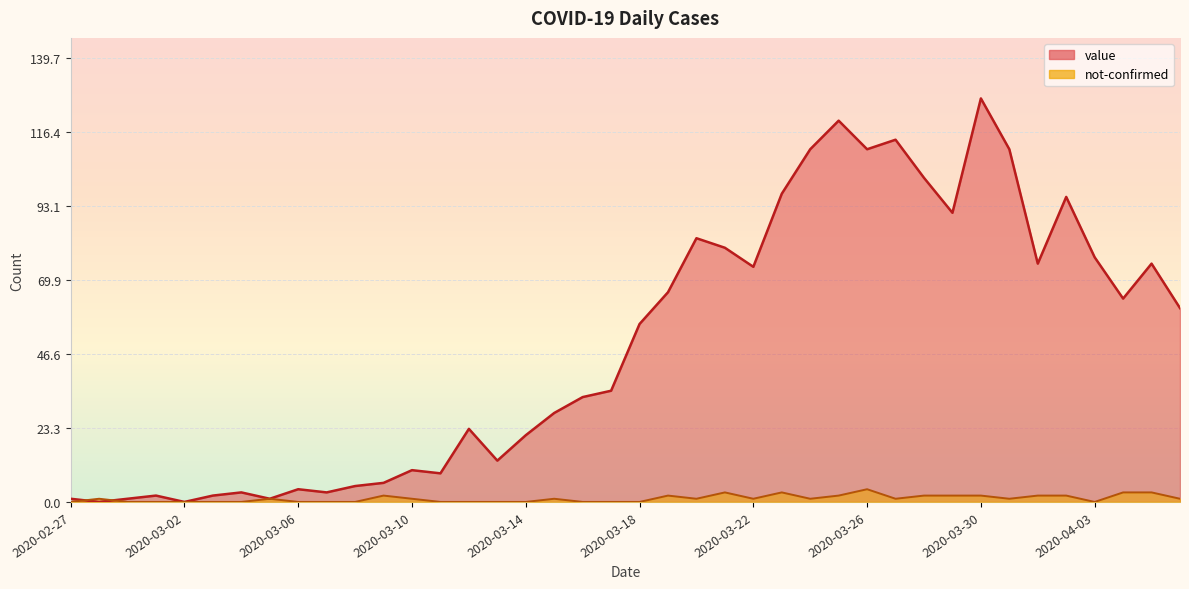

Reading right to left, list all the values displayed in this chart.

value: 61	75	64	77	96	75	111	127	91	102	114	111	120	111	97	74	80	83	66	56	35	33	28	21	13	23	9	10	6	5	3	4	1	3	2	0	2	1	0	1
not-confirmed: 1	3	3	0	2	2	1	2	2	2	1	4	2	1	3	1	3	1	2	0	0	0	1	0	0	0	0	1	2	0	0	0	1	0	0	0	0	0	1	0